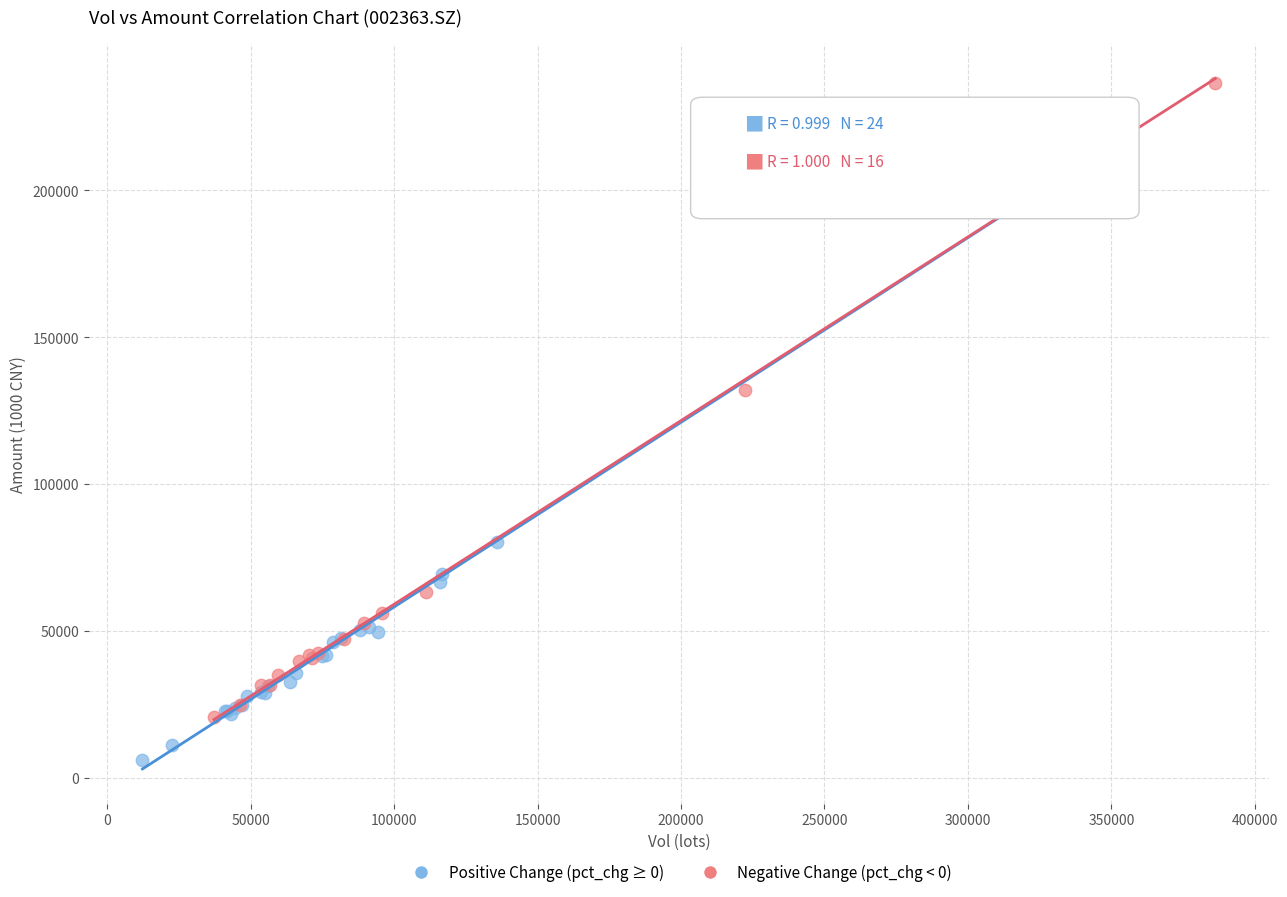

Which series contains the lowest Y value?

Positive Change (pct_chg ≥ 0)